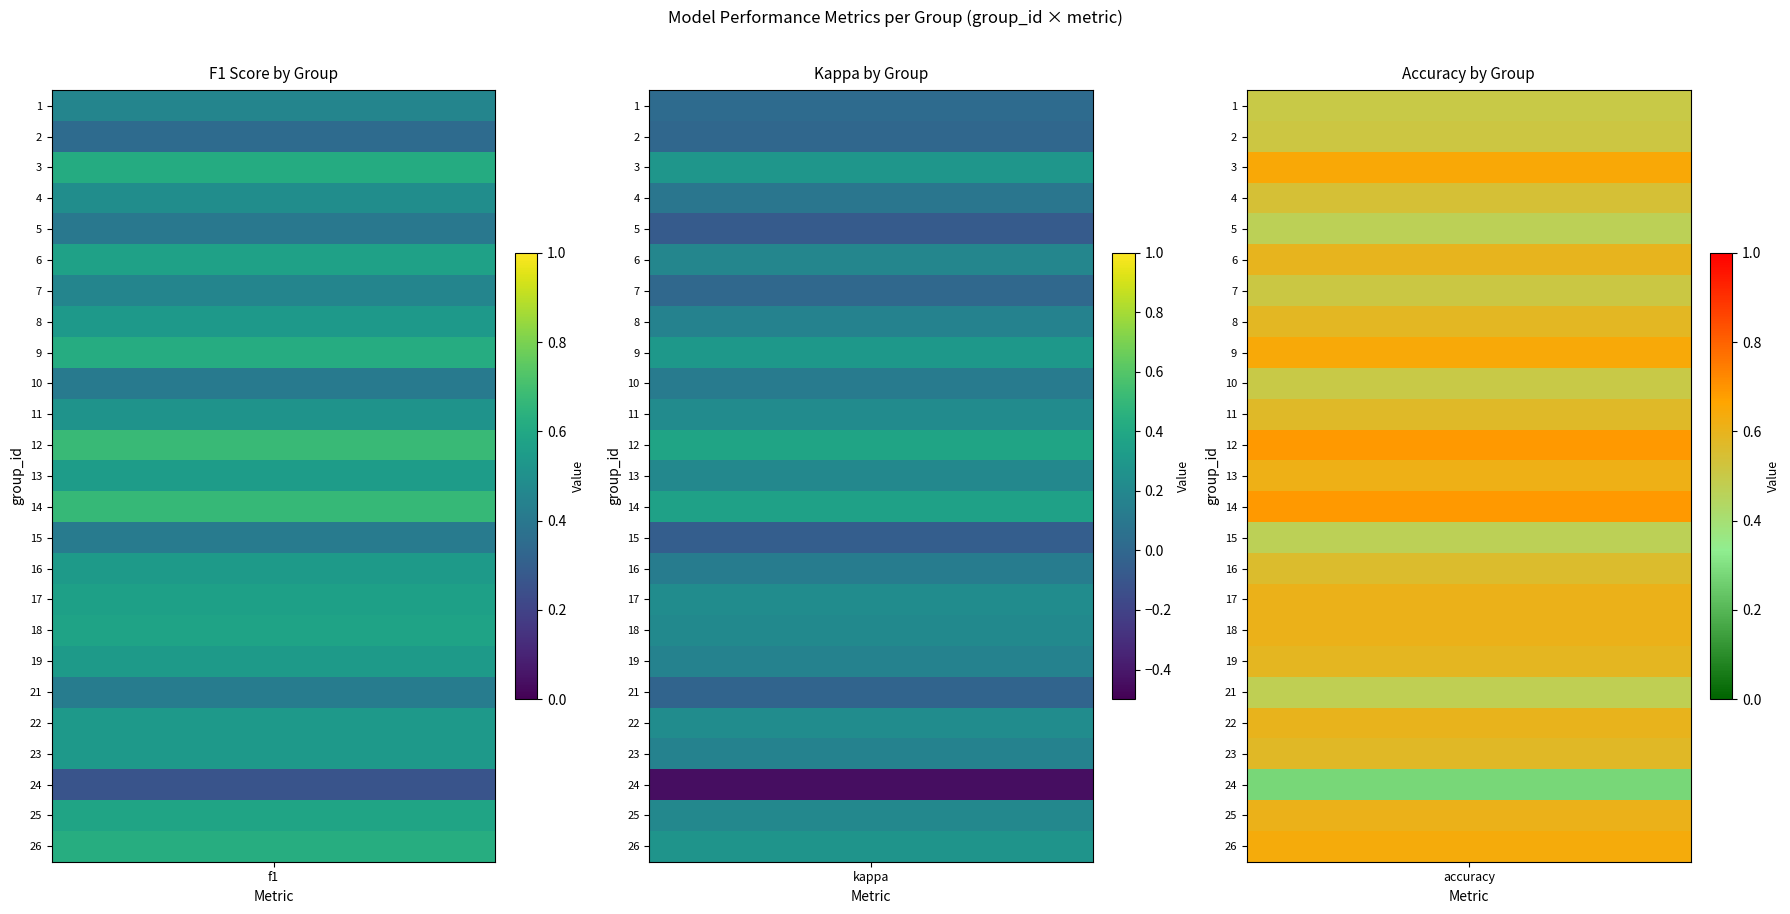

What is the spread (max minus min) of values at 0?

0.4